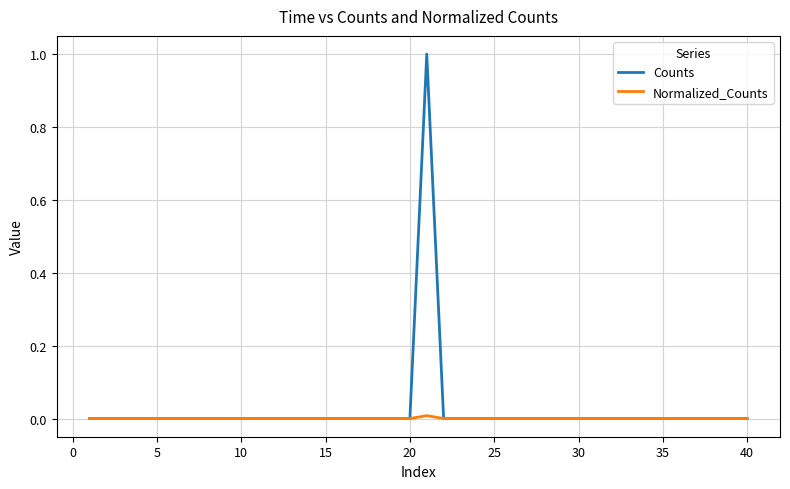

Does the chart have visible grid lines?

Yes